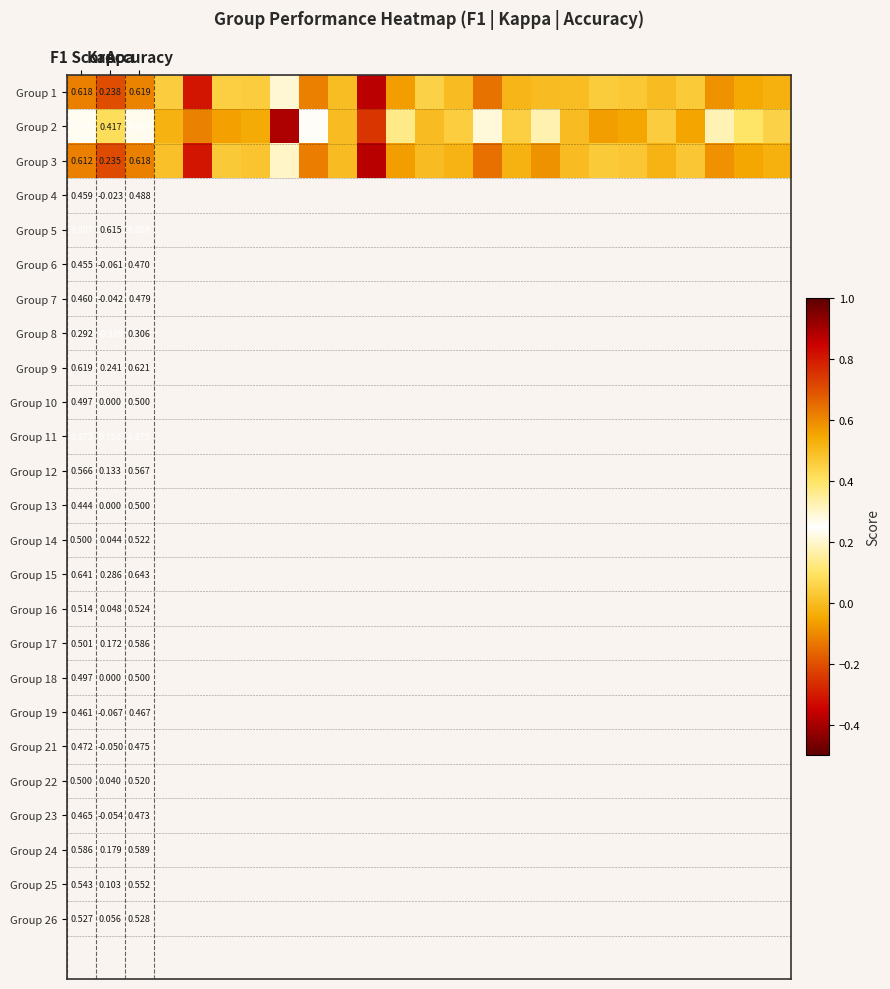

True or false: Group 3 has a value of 0.6 at F1 Score.

True